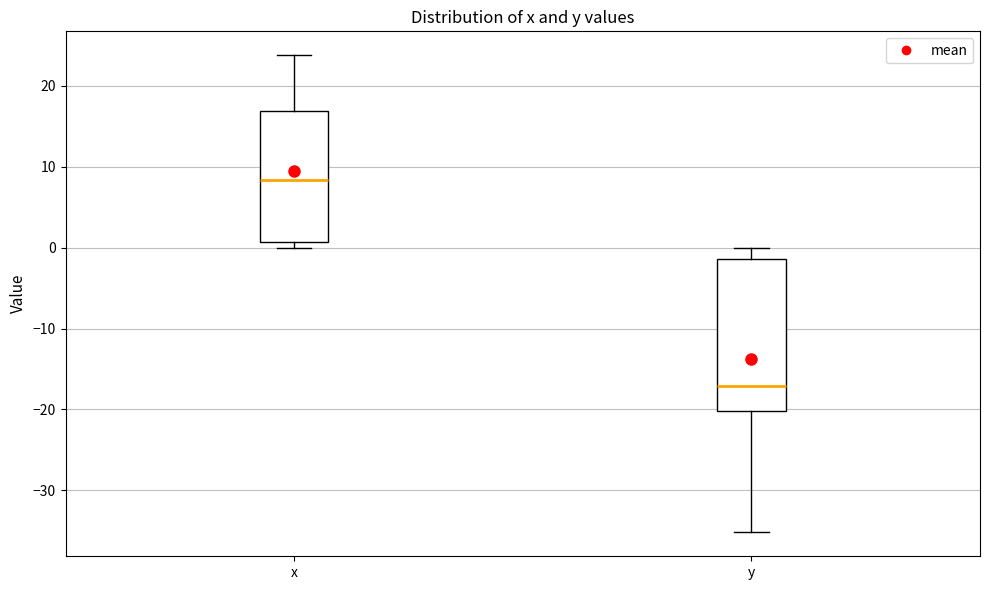

Comparing the boxes themselves (not the whiskers), which one is the tallest?

y